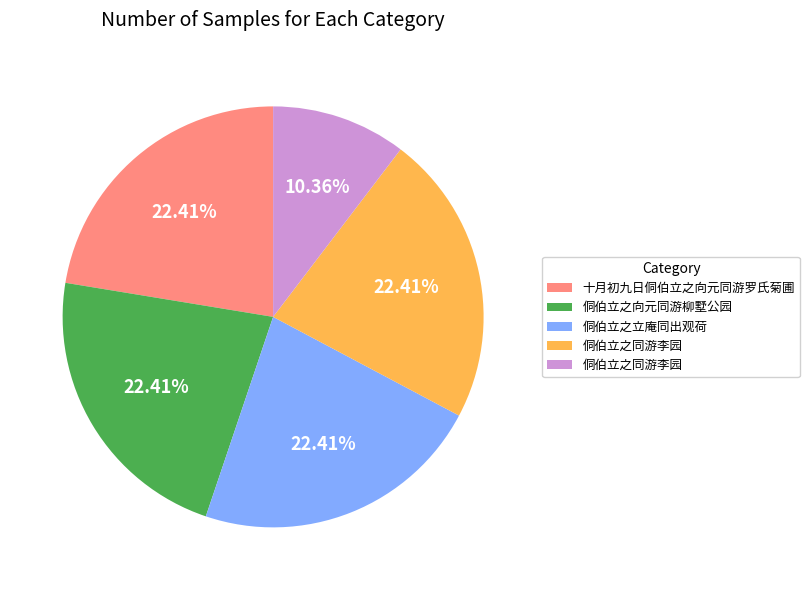

Is there any slice that represents more than half of the pie?

No